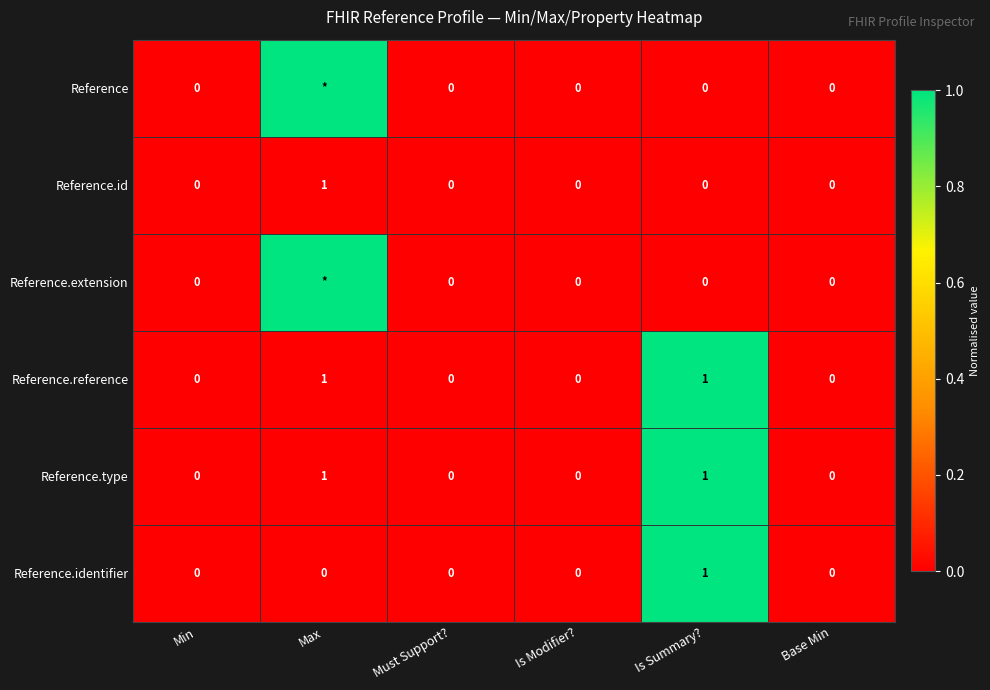

Is the value of Reference.id at Base Min greater than the value of Reference.identifier at Is Summary??

No